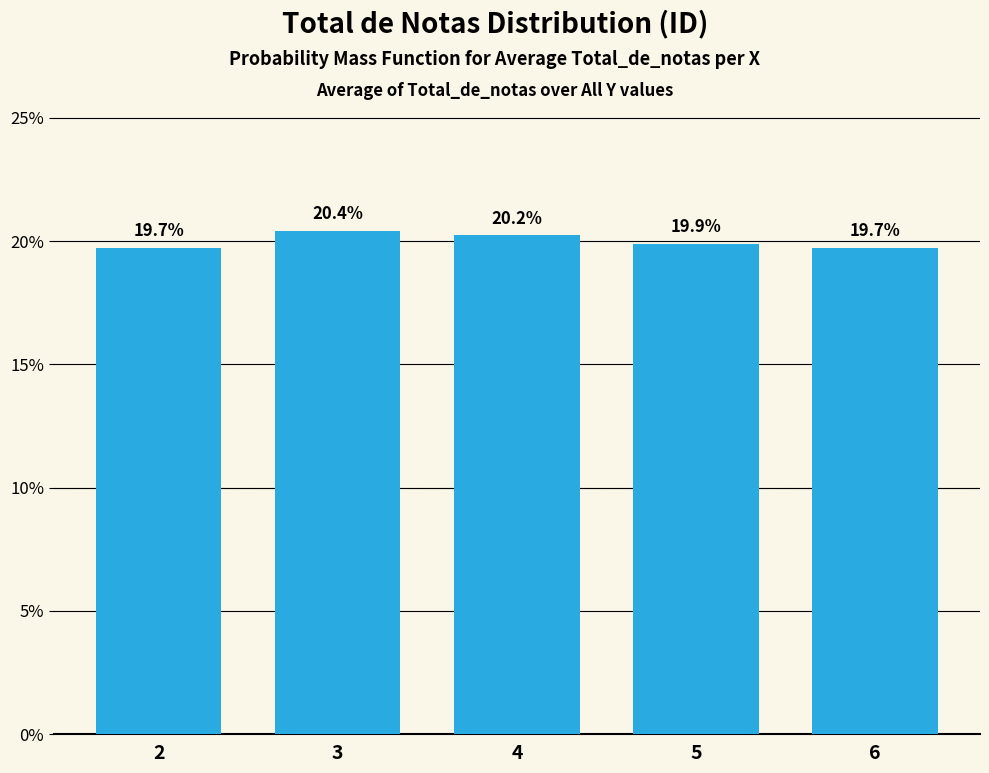

True or false: the data shows 29.3 at 4.

False